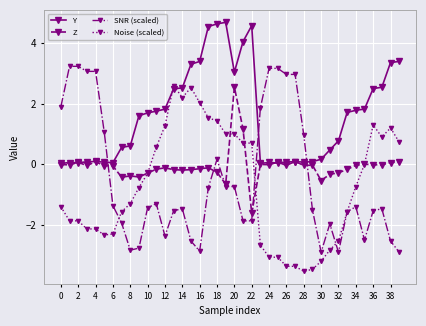

Is this an area chart (filled region under the line)?

No